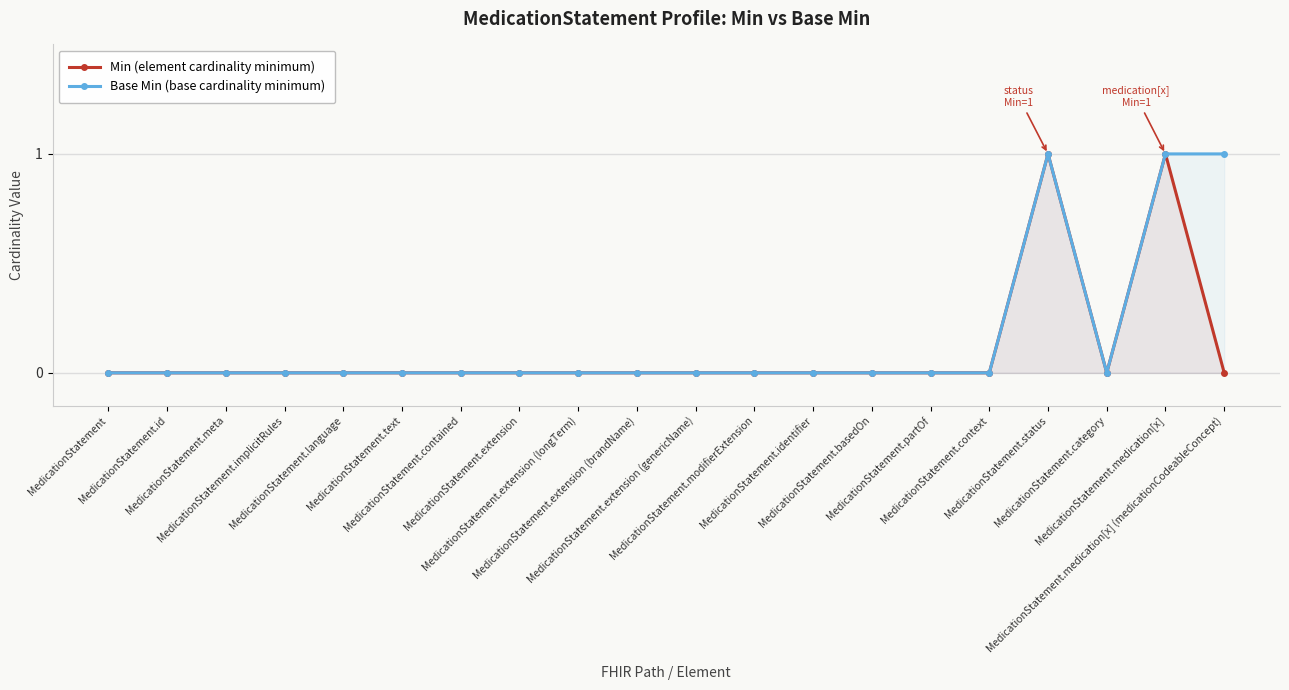

Rank the series by their maximum value, from lowest to highest.

Min (element cardinality minimum), Base Min (base cardinality minimum)